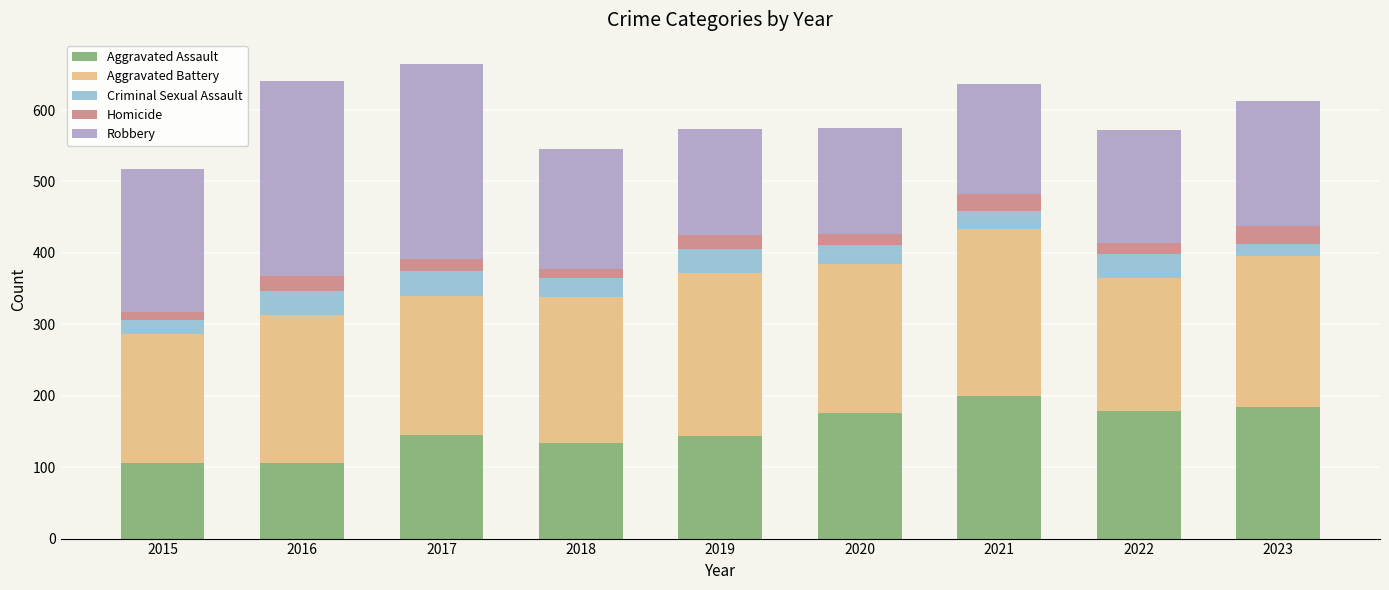

What is the maximum value for Aggravated Assault?

199